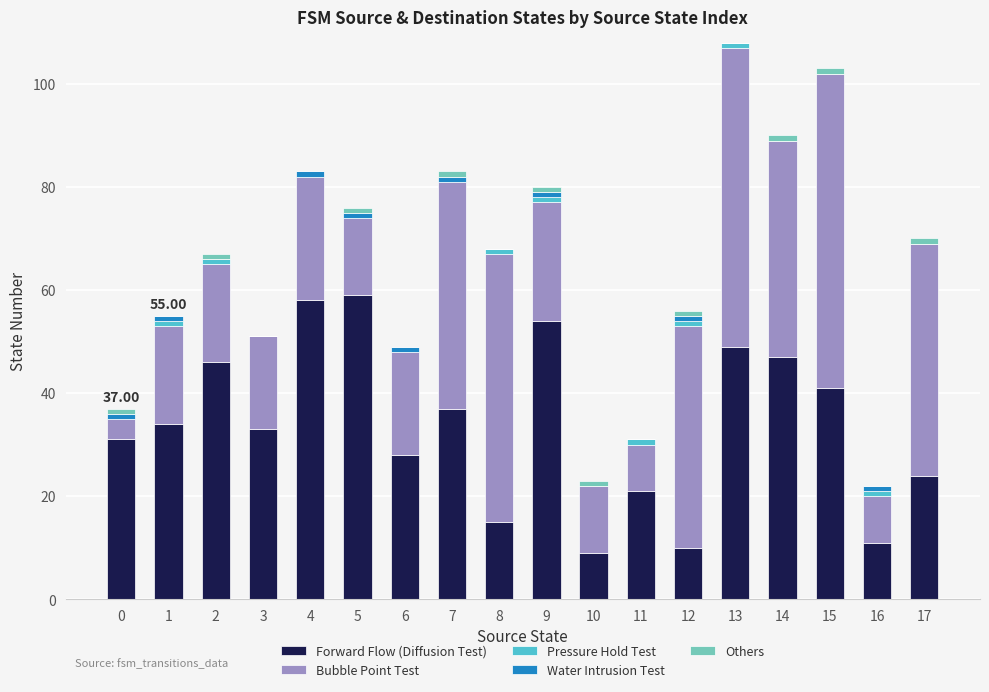

True or false: Pressure Hold Test has a value of 2 at 1.

False